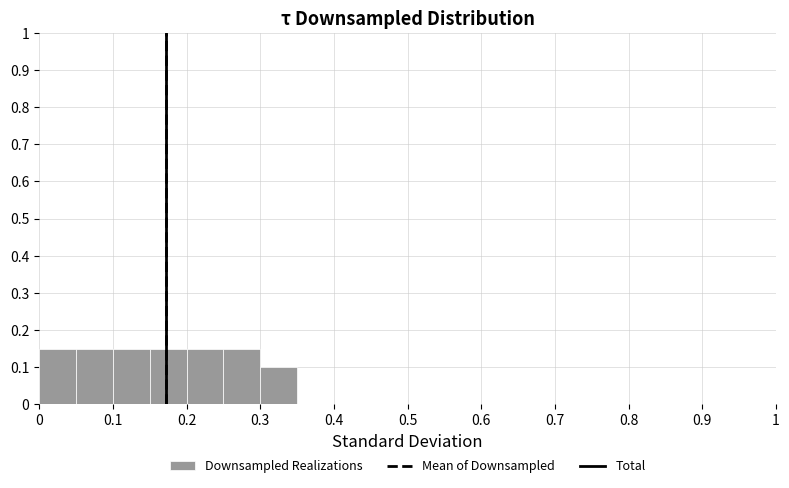

Reading left to right, list every bar in this chart as the range it spans on the x-axis followed by its height. The values are not printed on the chart, so give them approximately, as read against the axis.

0.00 to 0.05: 0.15
0.05 to 0.10: 0.15
0.10 to 0.15: 0.15
0.15 to 0.20: 0.15
0.20 to 0.25: 0.15
0.25 to 0.30: 0.15
0.30 to 0.35: 0.10
0.35 to 0.40: 0
0.40 to 0.45: 0
0.45 to 0.50: 0
0.50 to 0.55: 0
0.55 to 0.60: 0
0.60 to 0.65: 0
0.65 to 0.70: 0
0.70 to 0.75: 0
0.75 to 0.80: 0
0.80 to 0.85: 0
0.85 to 0.90: 0
0.90 to 0.95: 0
0.95 to 1.00: 0